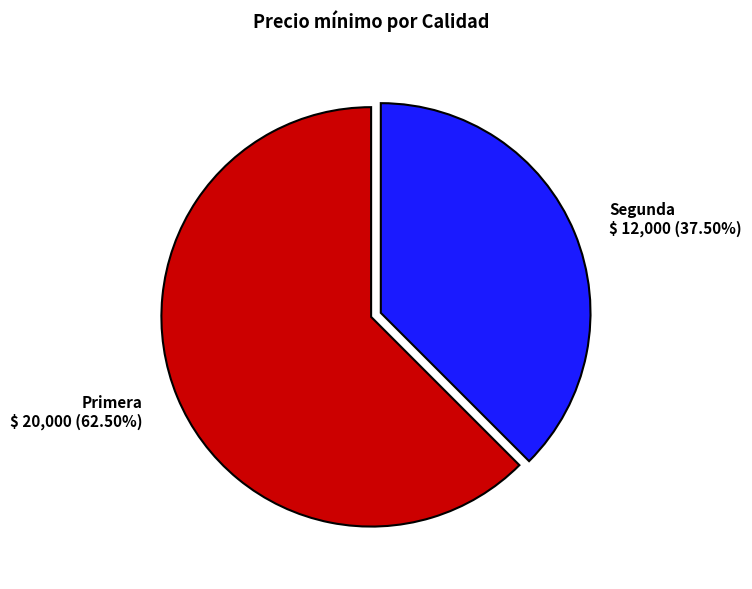

Which slice is the largest?

Primera